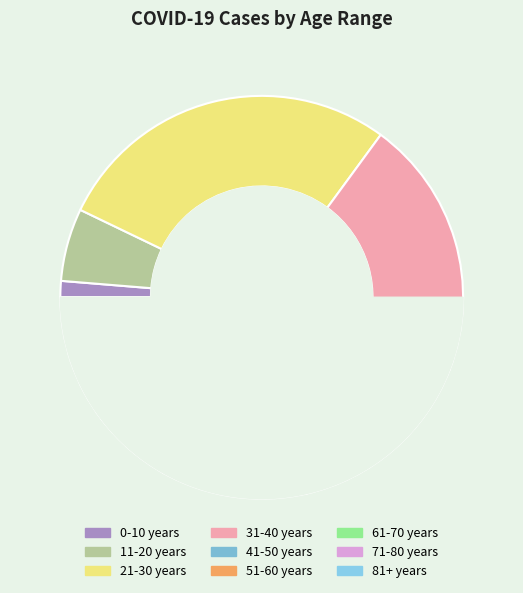

Is there a majority slice in this chart?

No